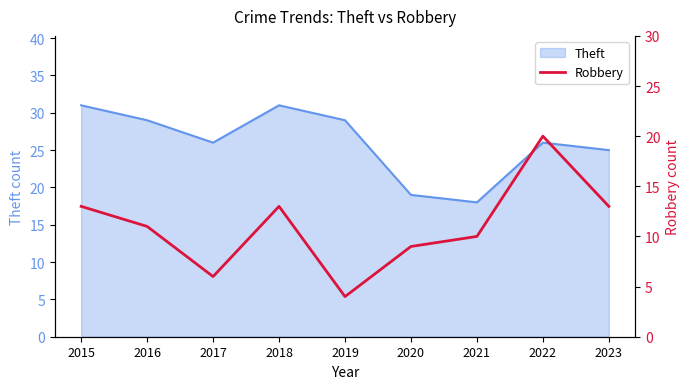

At which category does the data reach its first local peak?

2018